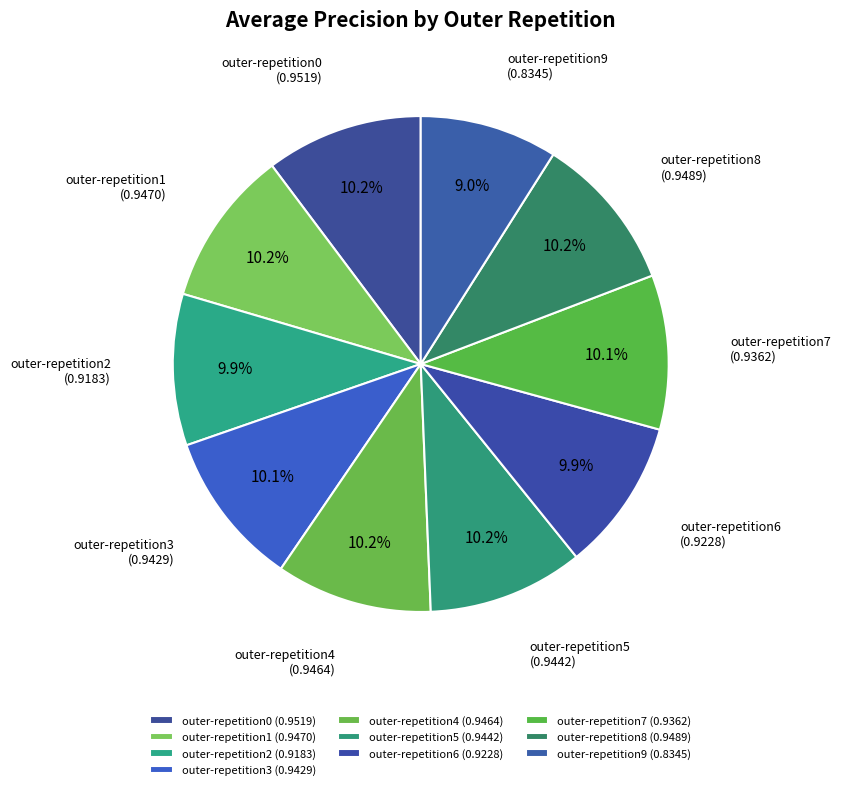

How many slices are in this pie chart?

10